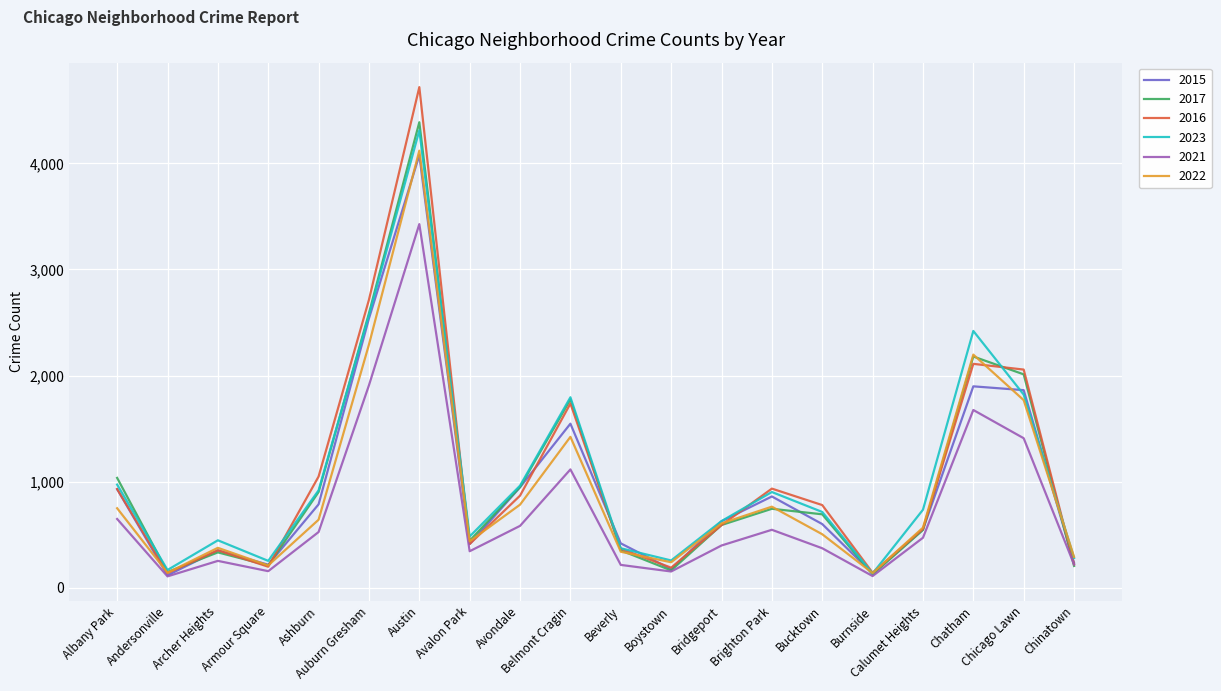

At how many categories does at least one series exceed 1338?

5